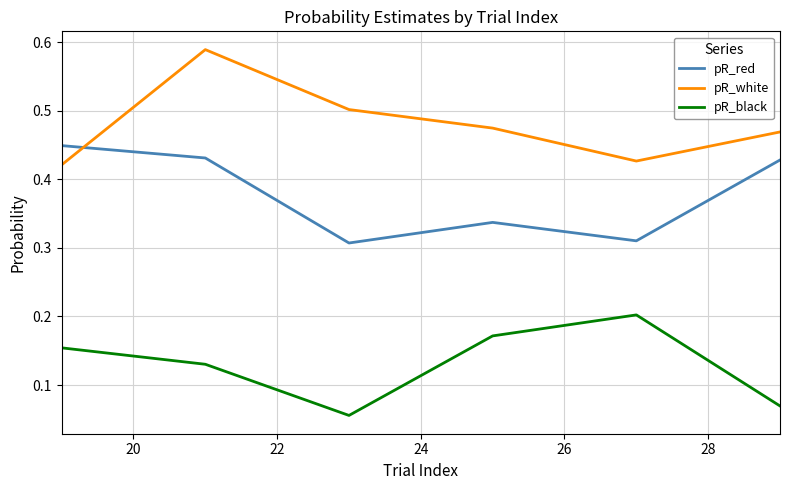

Rank the series by their maximum value, from highest to lowest.

pR_white, pR_red, pR_black